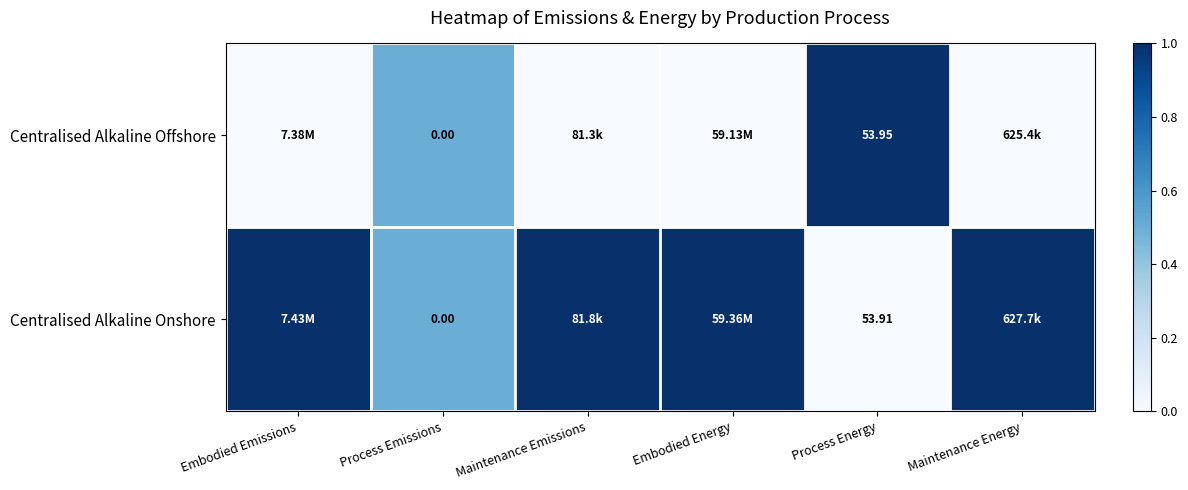

What is the difference between the second highest and second lowest values in the Centralised Alkaline Onshore series?

0.5